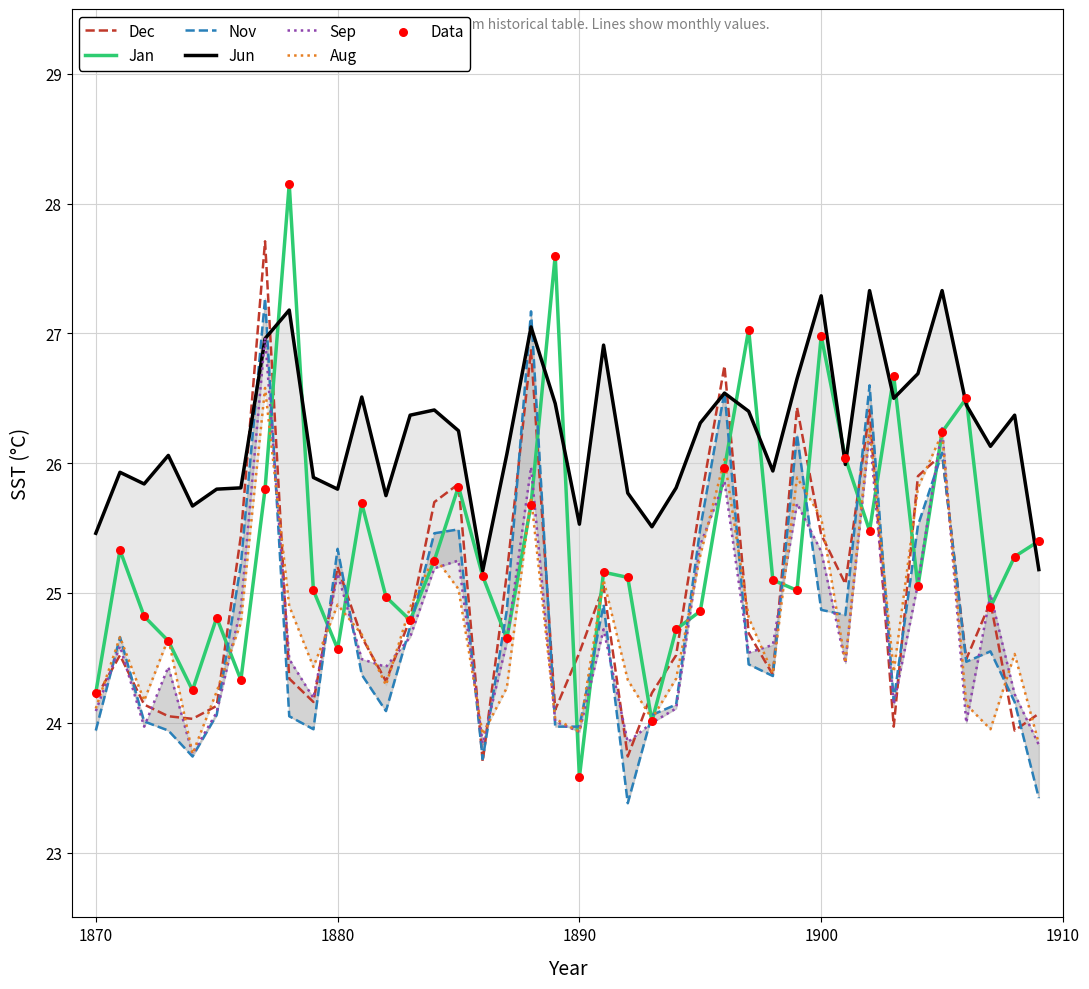

Which series has the widest spread of Y values?

Jan